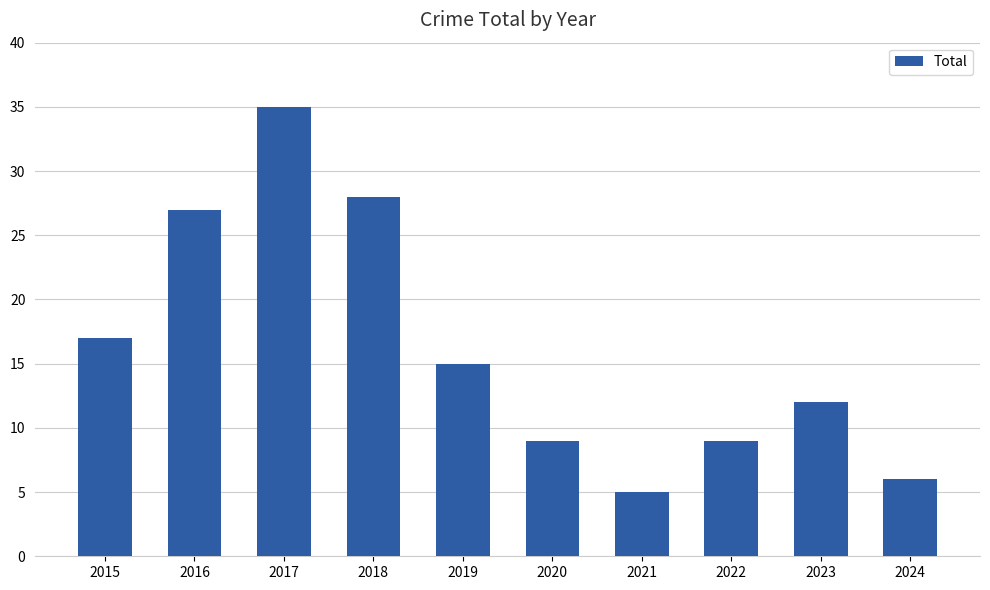

Where is the data nearest to the value 20?

2015